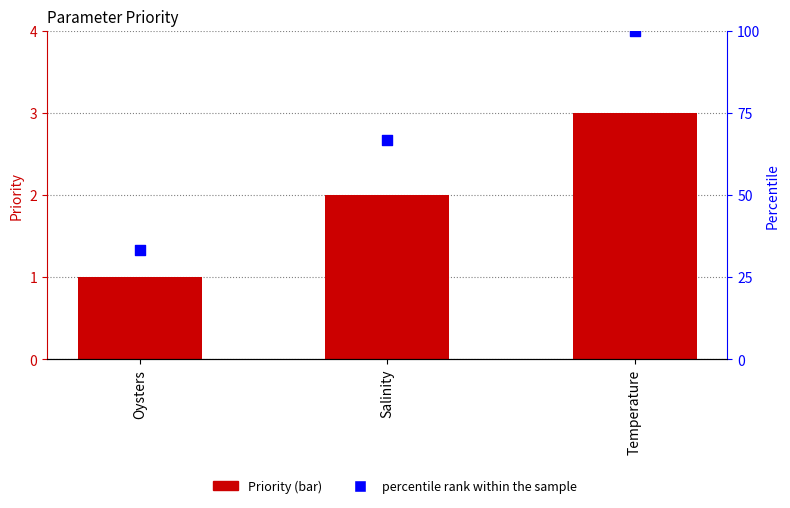

Is the value of percentile rank within the sample at Temperature greater than the value of Priority at Oysters?

Yes